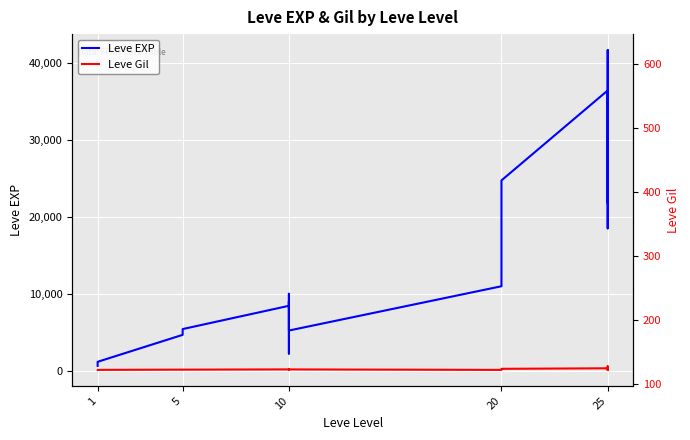

Reading left to right, what are all the values shown in this chart?

Leve EXP: 630	900	1160	4660	5220	5410	8430	8990	2230	9990	5220	5220	10970	24710	36390	32460	18490	30820	41630	21830
Leve Gil: 112	112	113	140	140	140	174	172	170	170	172	170	108	248	317	290	172	336	562	107